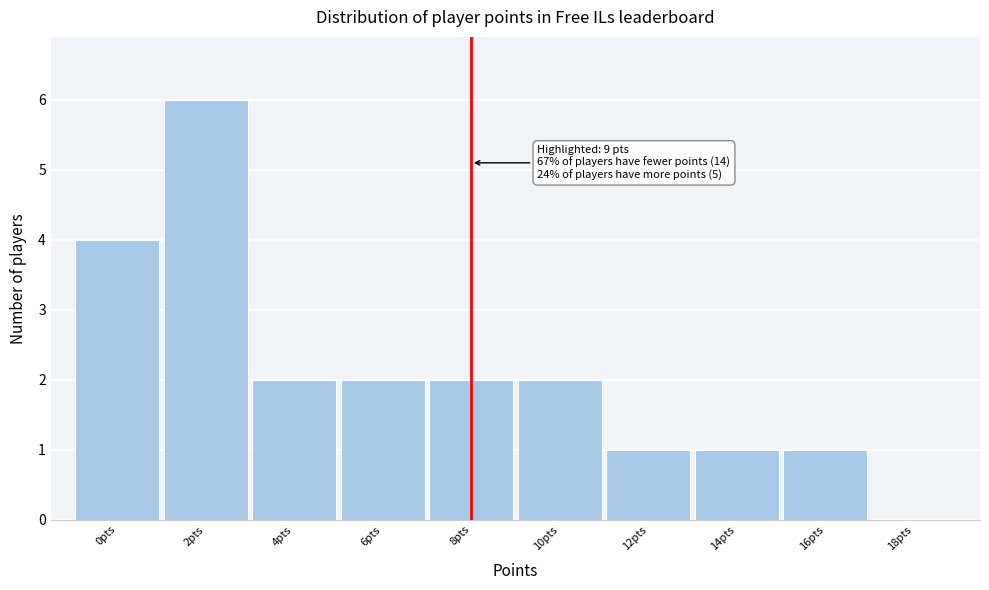

Reading left to right, extract all data points from this chart.

0pts=4	2pts=6	4pts=2	6pts=2	8pts=2	10pts=2	12pts=1	14pts=1	16pts=1	18pts=0